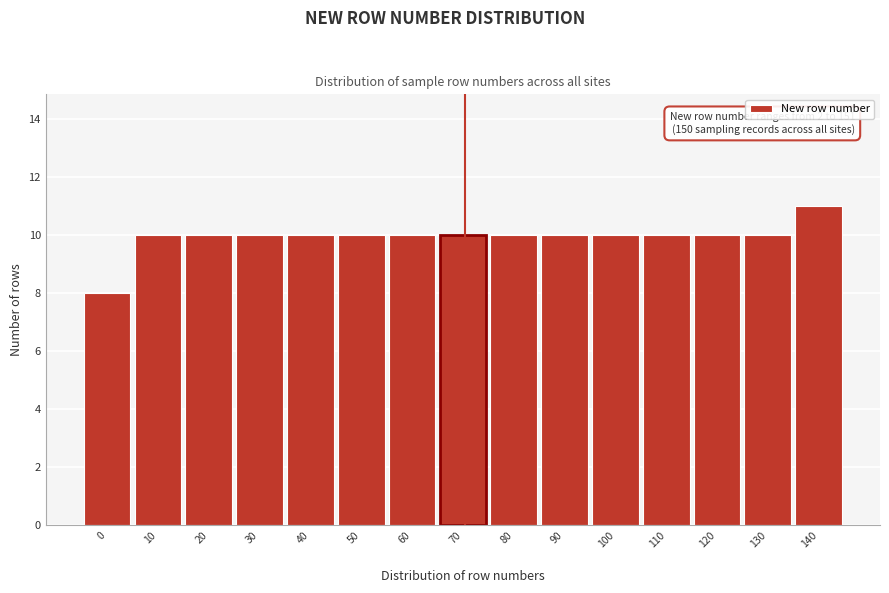

Reading left to right, what are all the values shown in this chart?

8	10	10	10	10	10	10	10	10	10	10	10	10	10	11